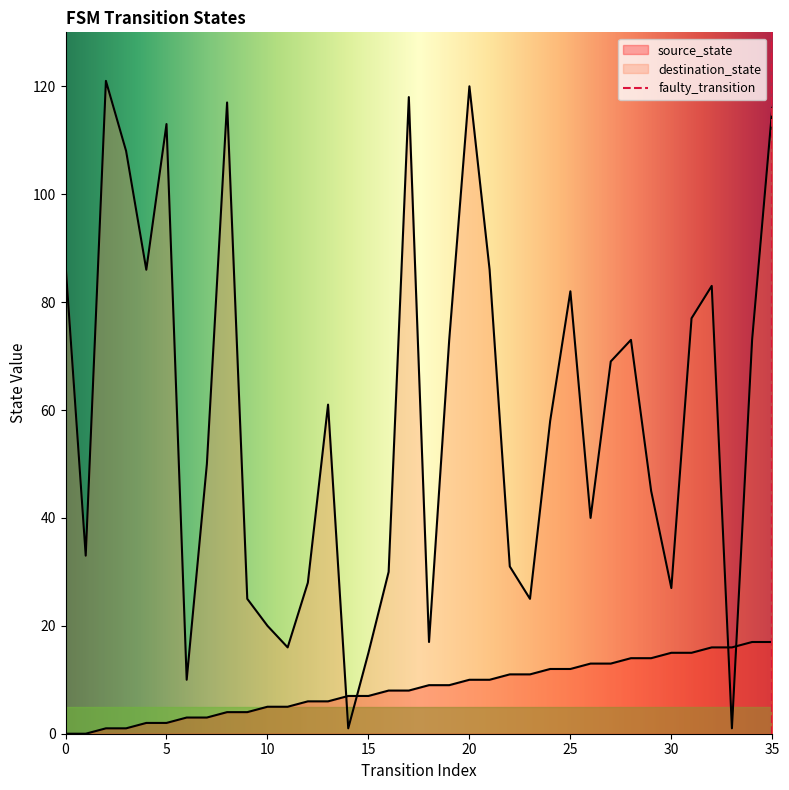

What is the difference between the maximum and second lowest values in the destination_state series?

120